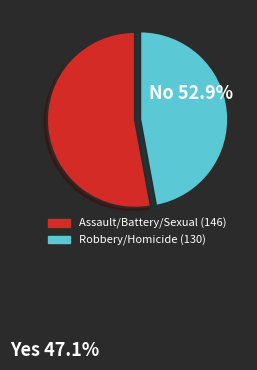

Is there a majority slice in this chart?

Yes